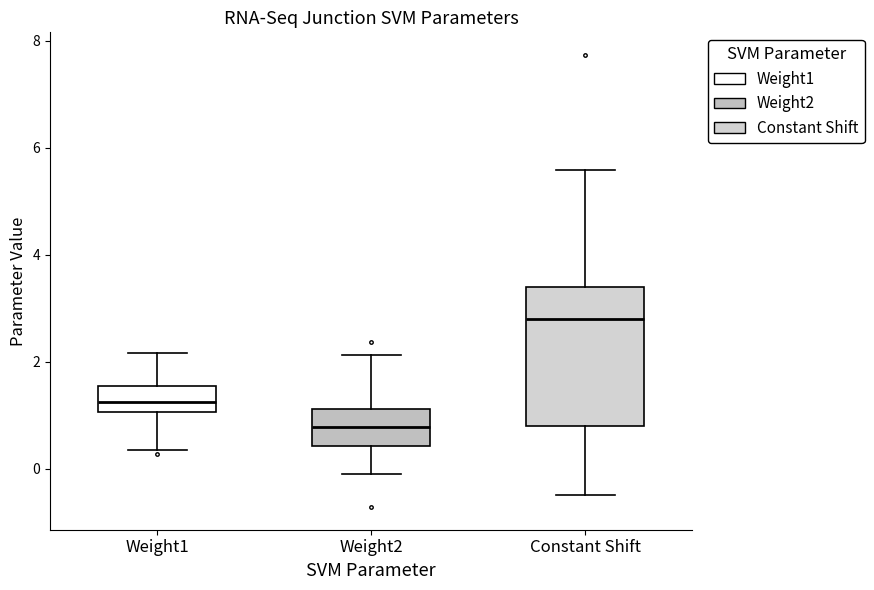

Comparing the boxes themselves (not the whiskers), which one is the tallest?

Constant Shift